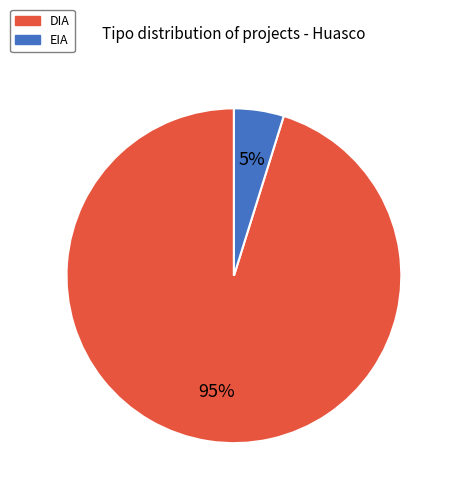

To the nearest percent, what is the combined percentage of DIA and EIA?

100%